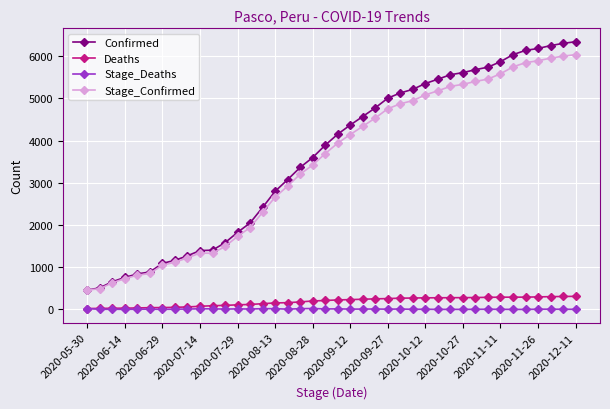

Which series has the largest range (max minus min)?

Confirmed